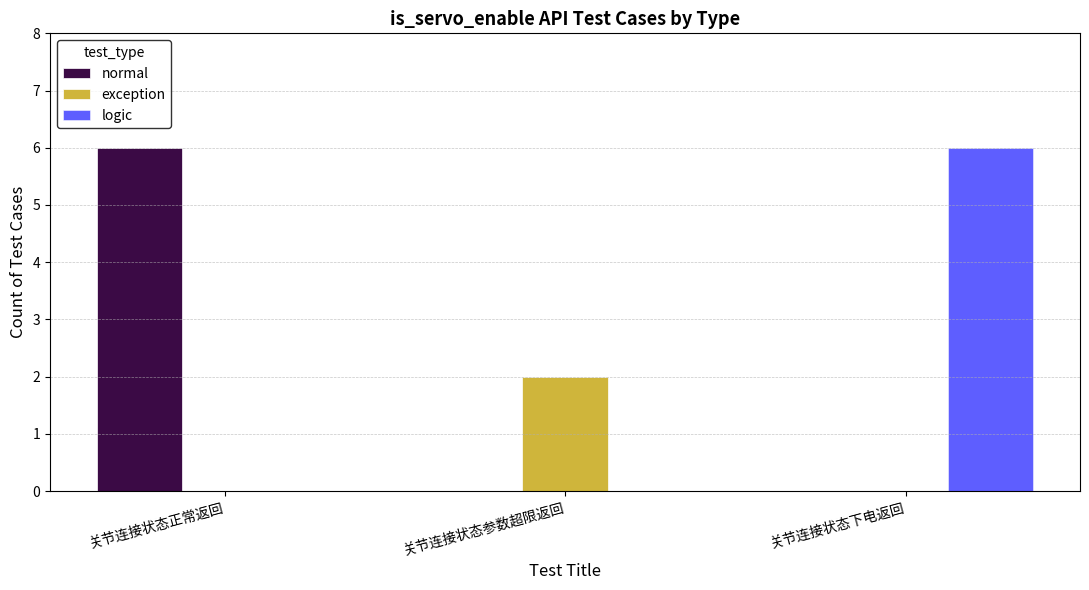

What is the maximum value for normal?

6